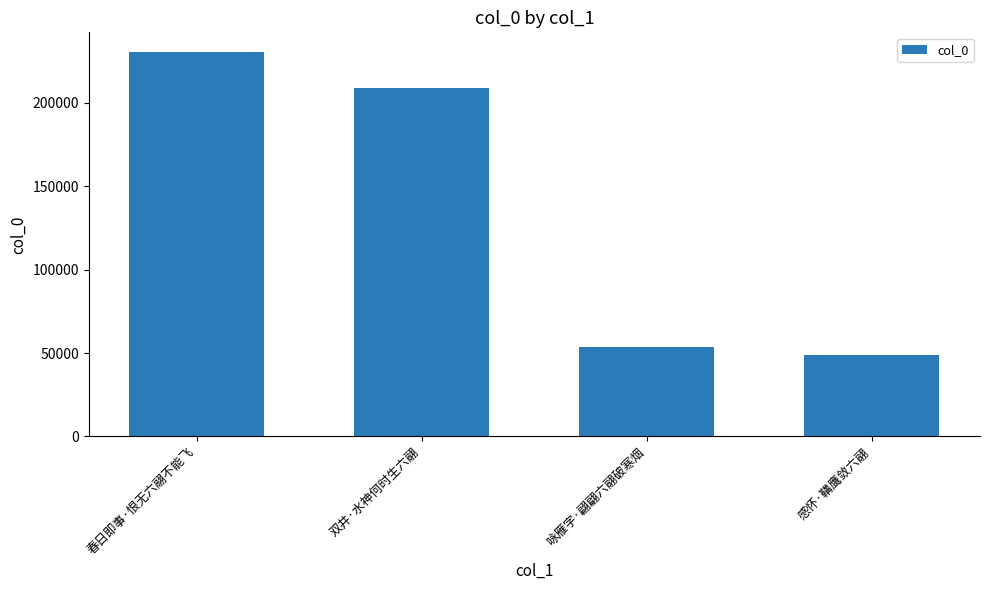

The value at 春日即事·恨无六翮不能飞 is 230847. True or false?

True